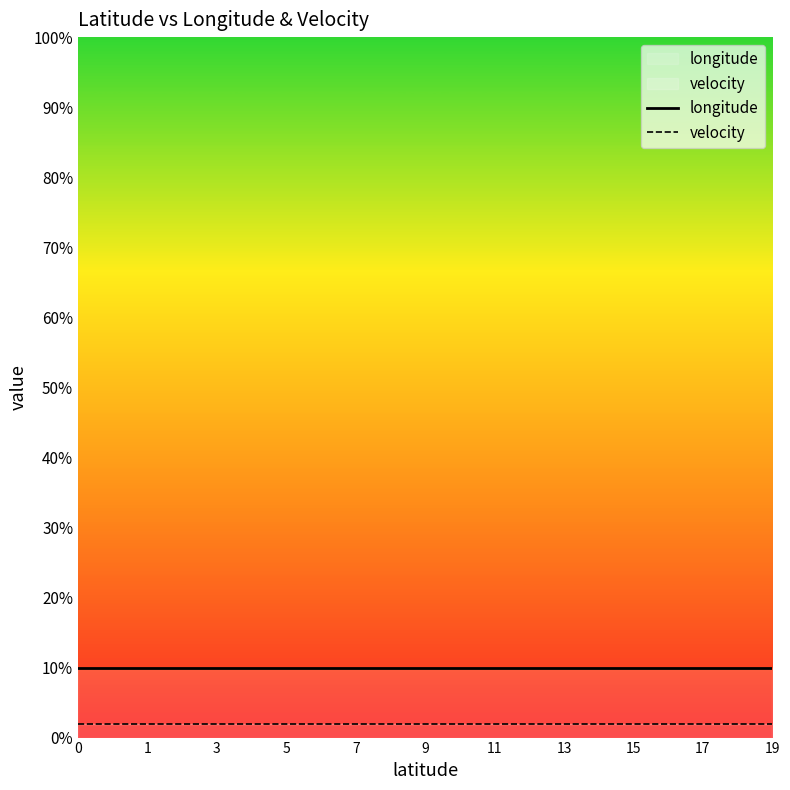

Does the chart have visible grid lines?

No